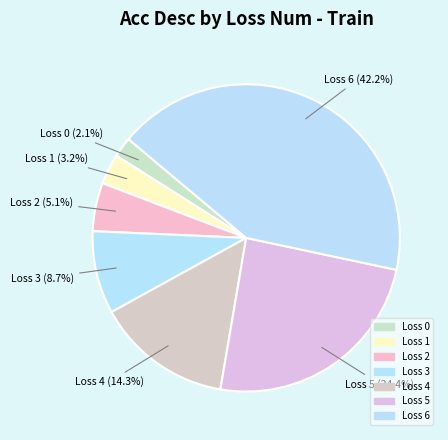

To the nearest percent, what percentage of the pie is Loss 2?

5%